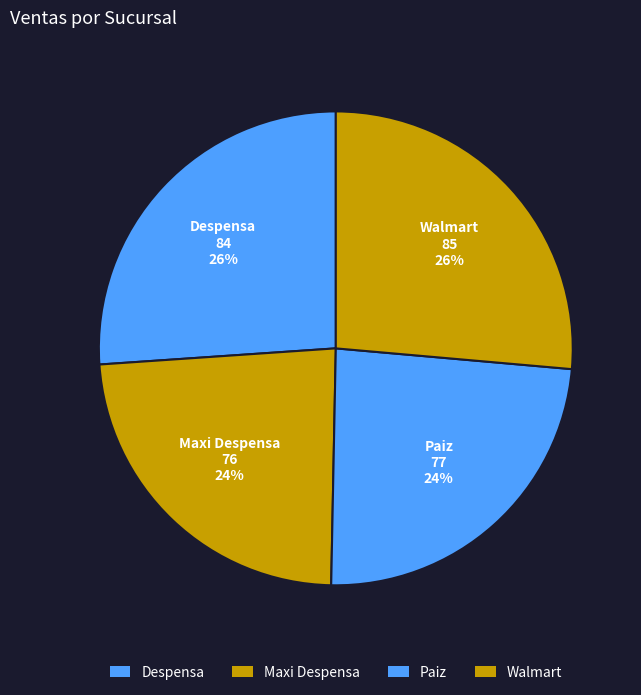

To the nearest percent, what is the difference between the Despensa and Paiz slice percentages?

2%